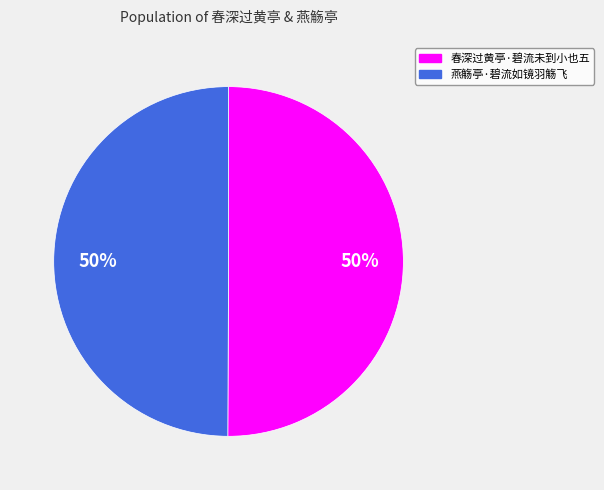

The 燕觞亭·碧流如镜羽觞飞 slice represents 50% of the pie. True or false?

True